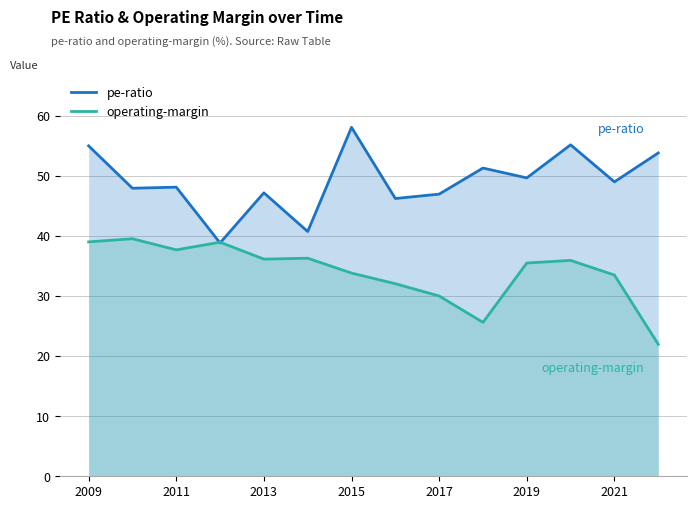

Which series has the largest total across all categories?

pe-ratio